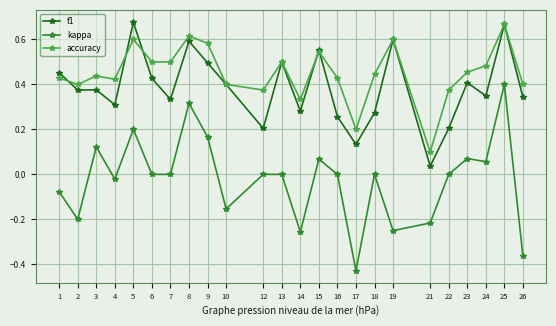

How many data points does each series have?

24